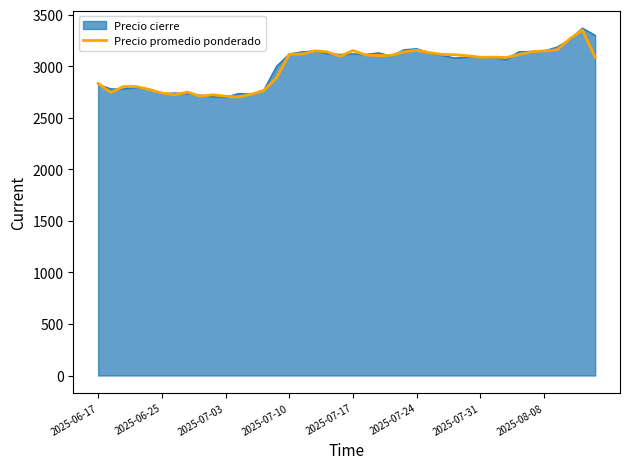

What is the minimum value for Precio cierre?

2700.0